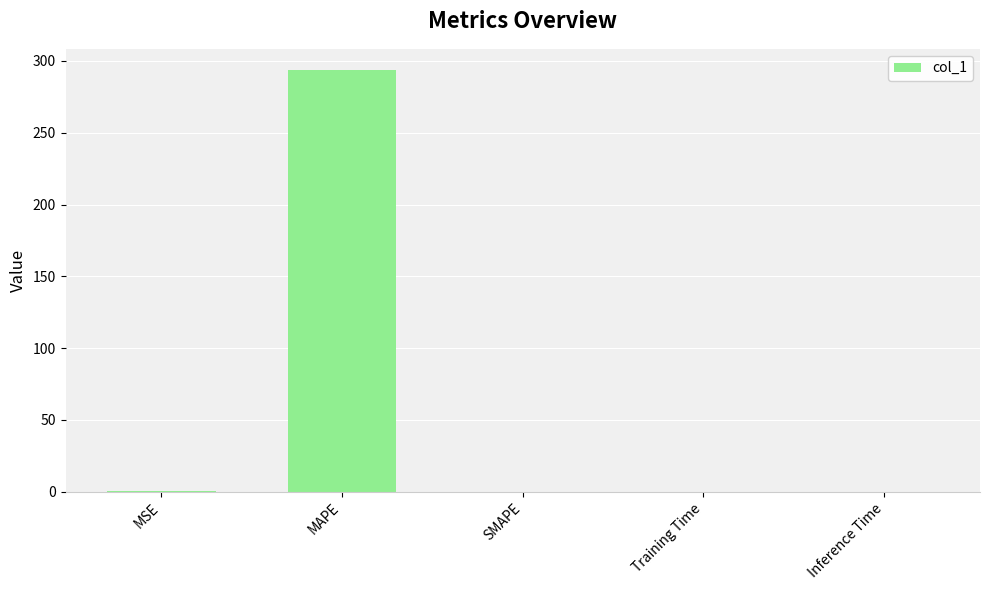

How many data points does each series have?

5